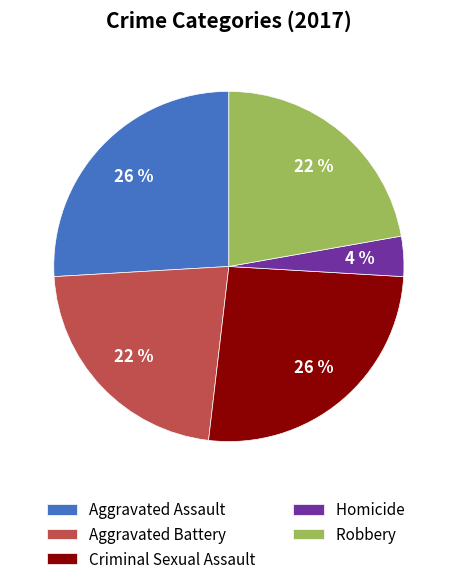

What is the smallest slice in the pie chart?

Homicide